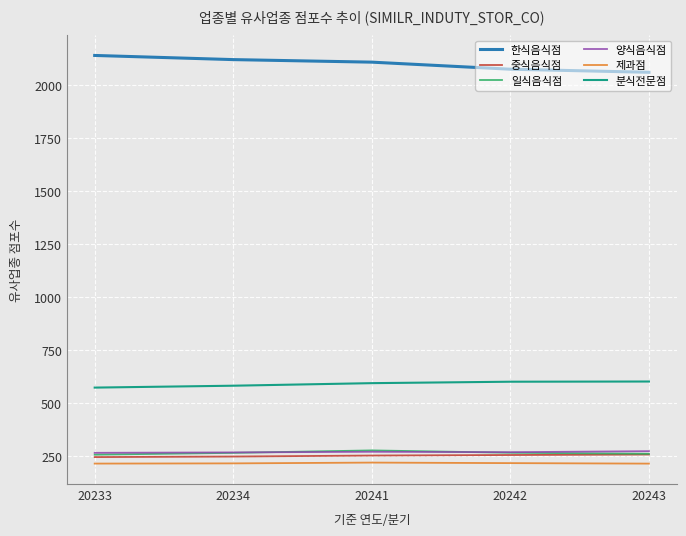

True or false: 중식음식점 and 분식전문점 intersect in this chart.

False